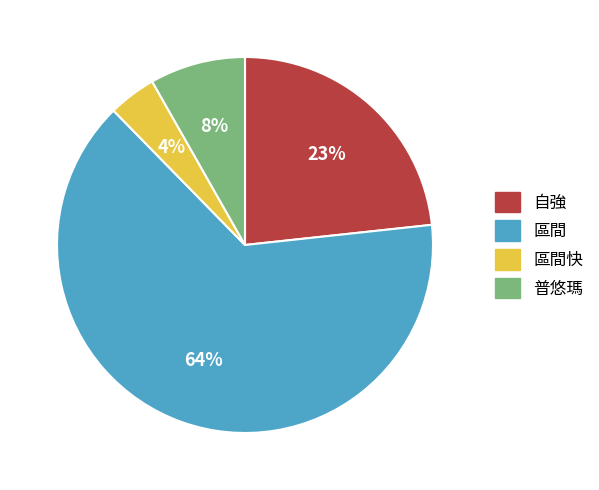

Is it true that 自強 is 23% of the pie?

True